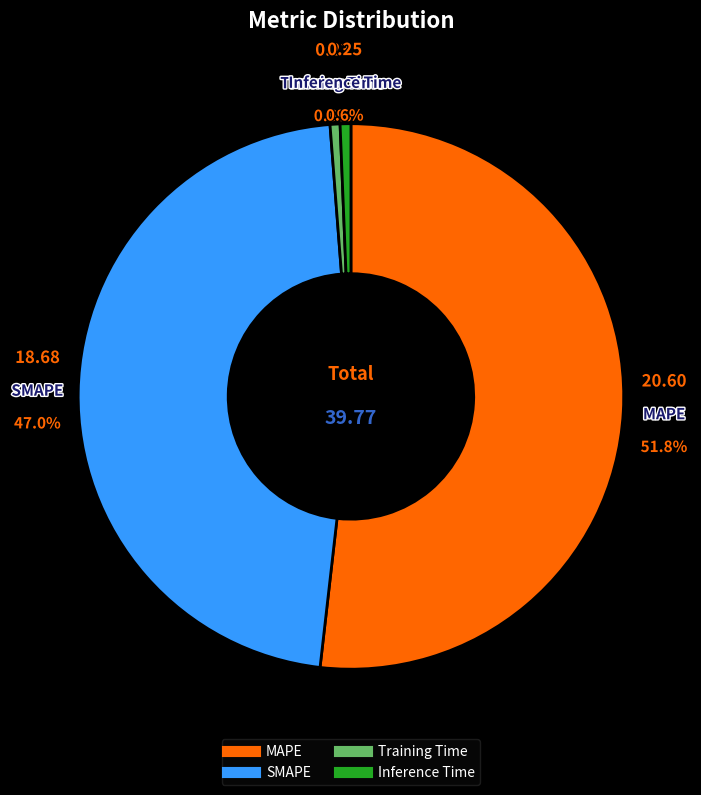

To the nearest percent, what is the average slice percentage?

25%